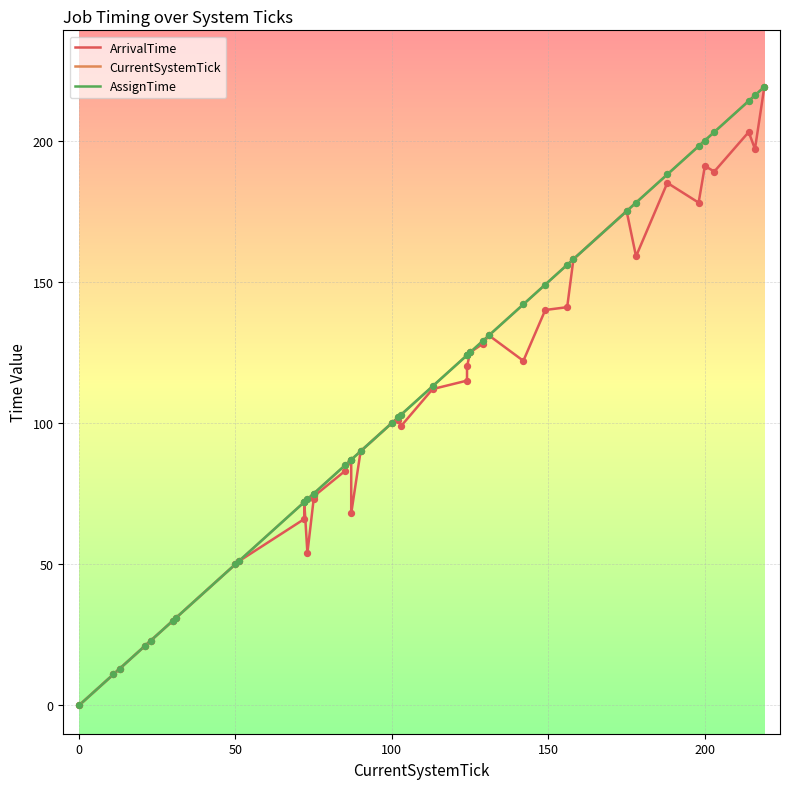

What are all the series names shown in the legend?

ArrivalTime, CurrentSystemTick, AssignTime